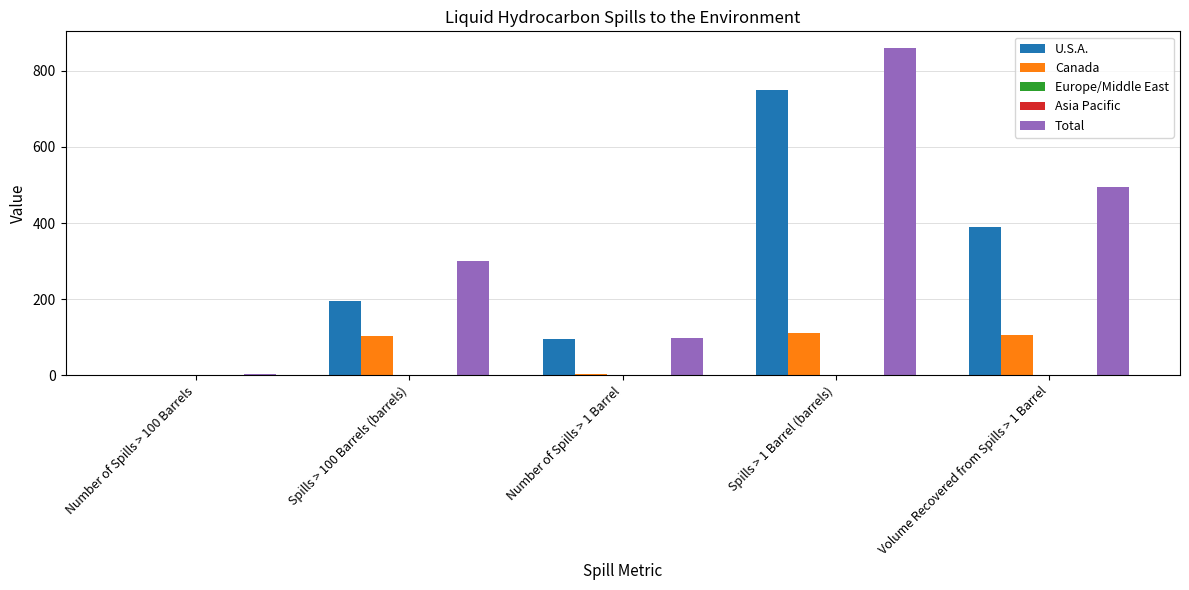

What is the label of the 4th bar from the left?

Spills > 1 Barrel (barrels)